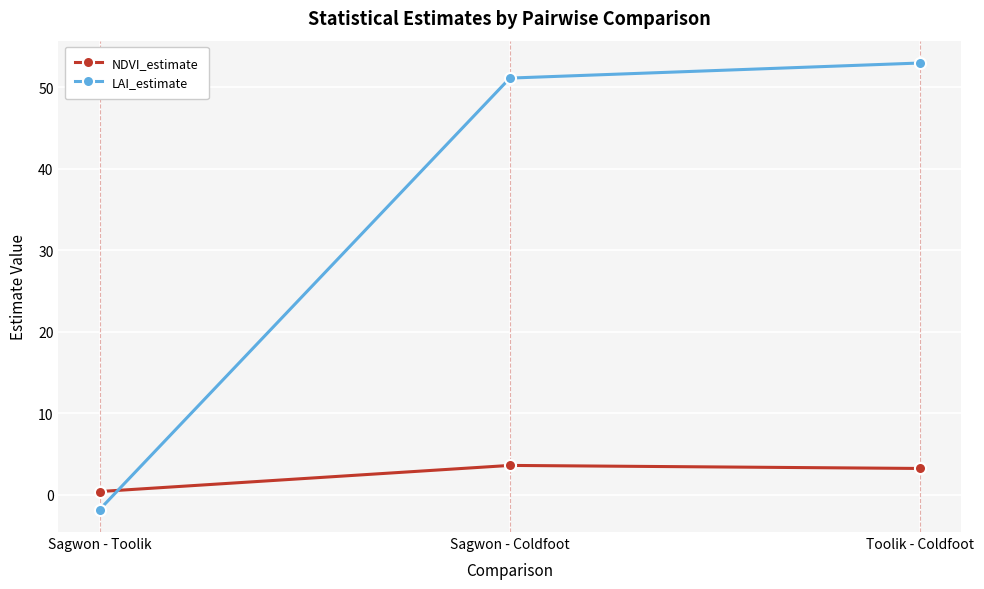

Reading left to right, list all the values displayed in this chart.

NDVI_estimate: 0.4	3.6	3.2
LAI_estimate: -1.9	51.1	53.0